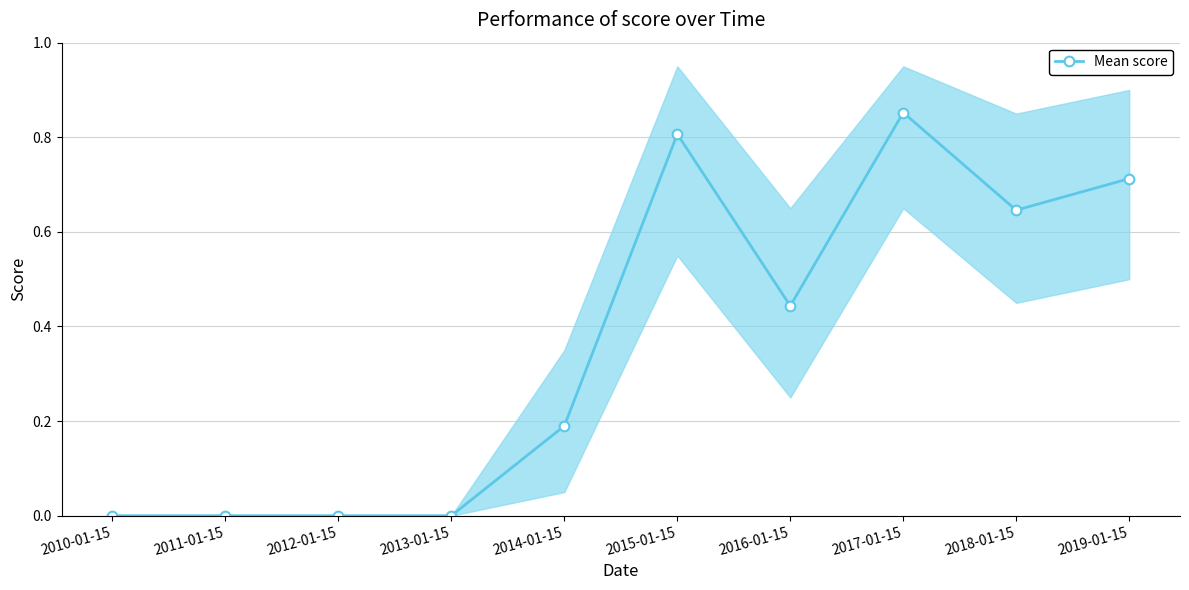

At which label is the value closest to 0?

2010-01-15